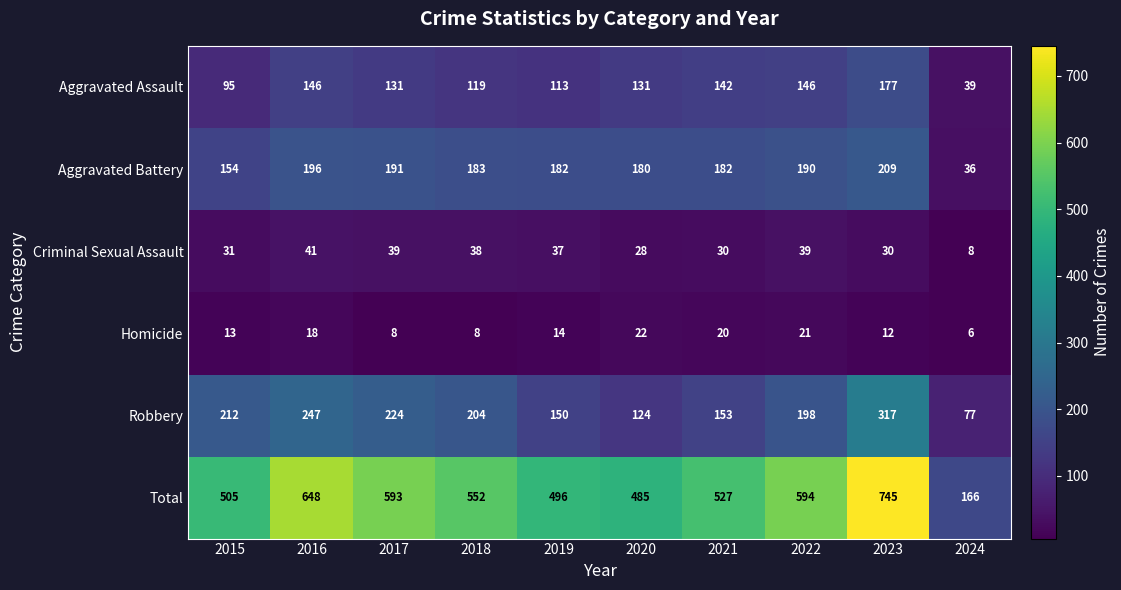

What is the sum of all Robbery values?

1906